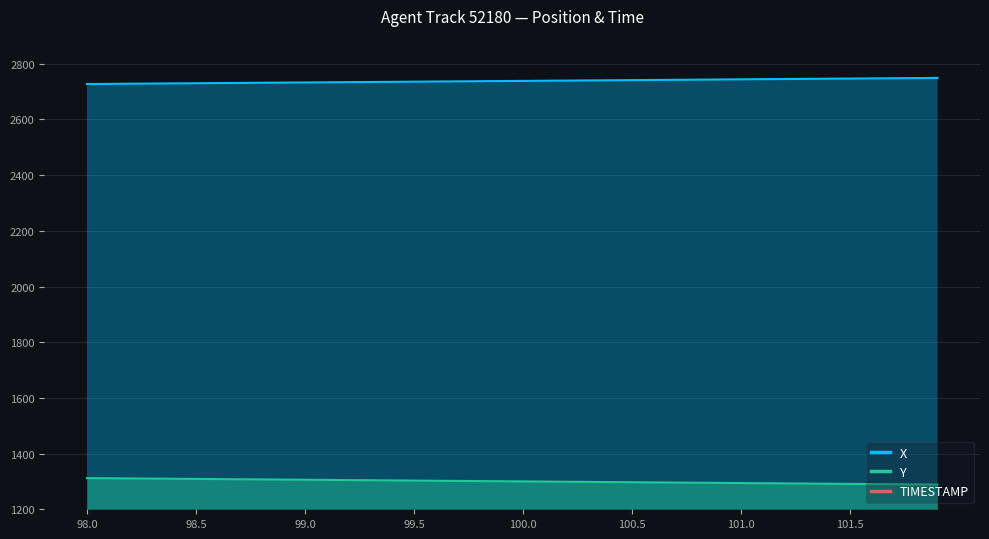

How many values in the X series are below 2738?

20